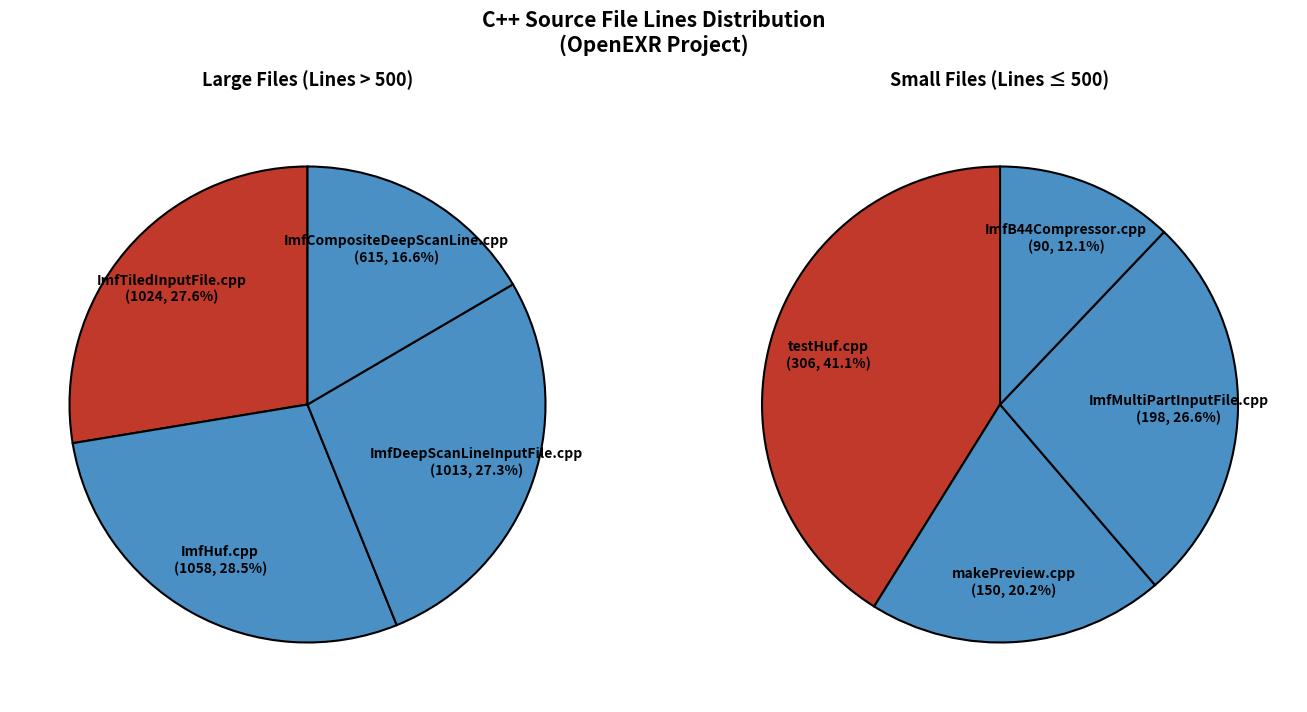

How many slices are in this pie chart?

8